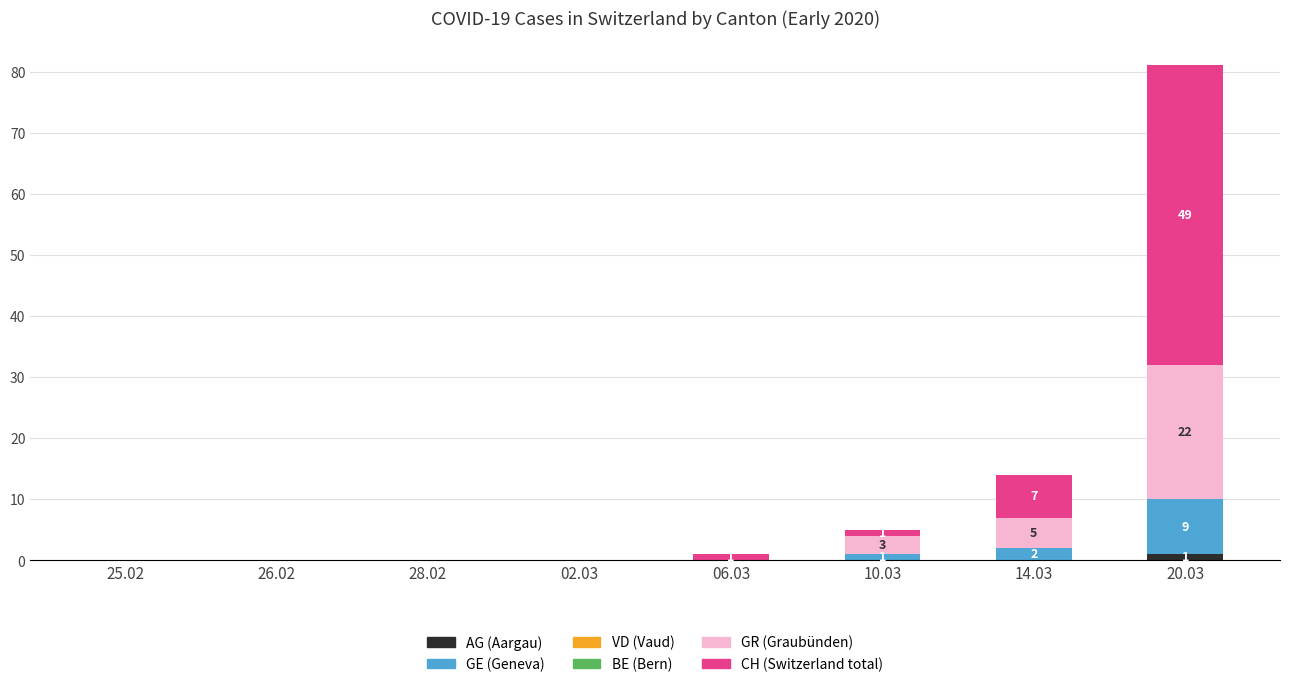

At which category is the sum across all series the highest?

20.03